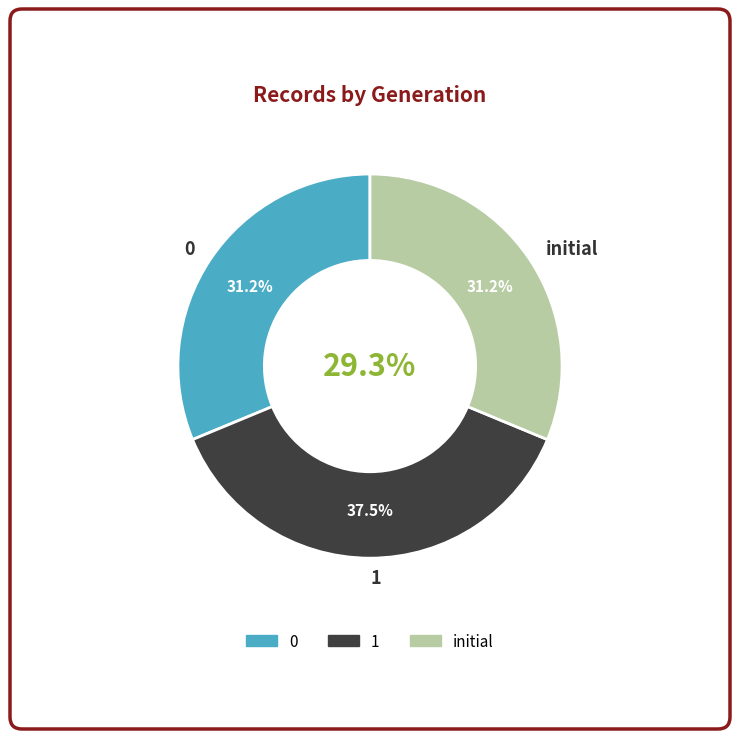

Is it true that 1 is 38% of the pie?

True